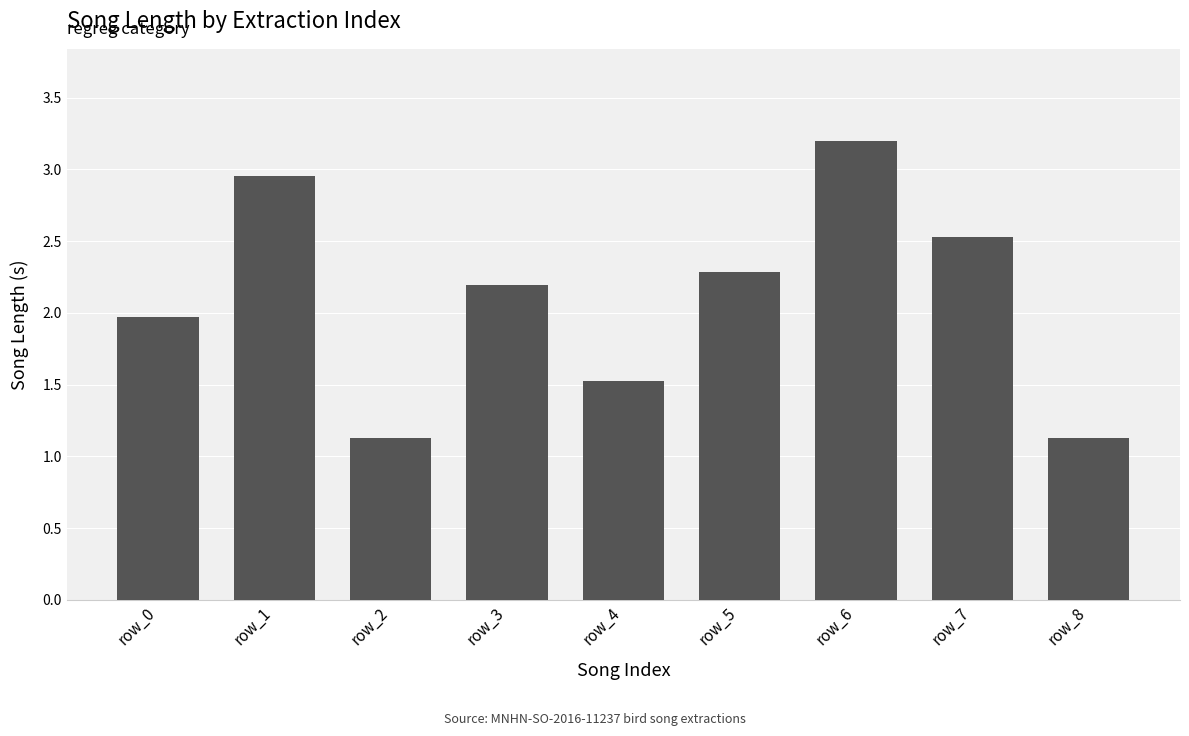

What is the value of the 8th bar from the left?

2.5